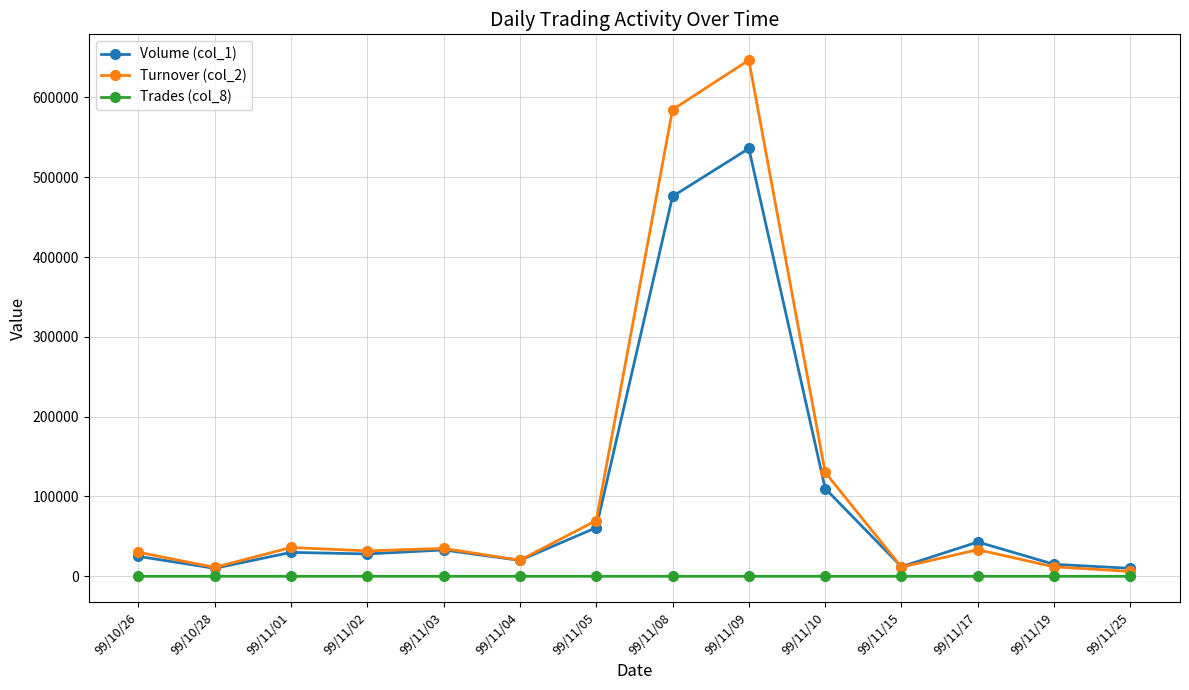

What are all the series names shown in the legend?

Volume (col_1), Turnover (col_2), Trades (col_8)